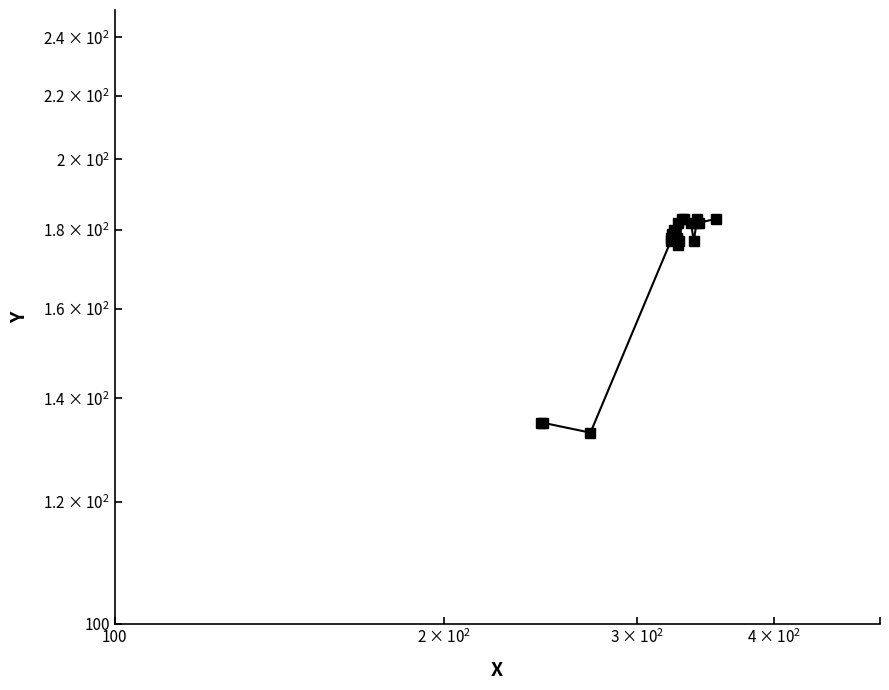

How many values exceed 179?

9